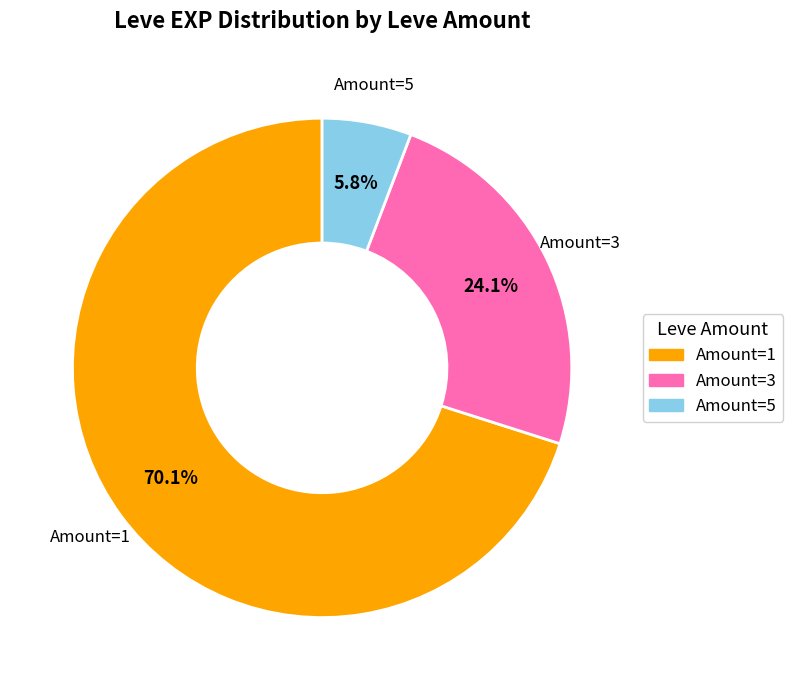

Is there a majority slice in this chart?

Yes